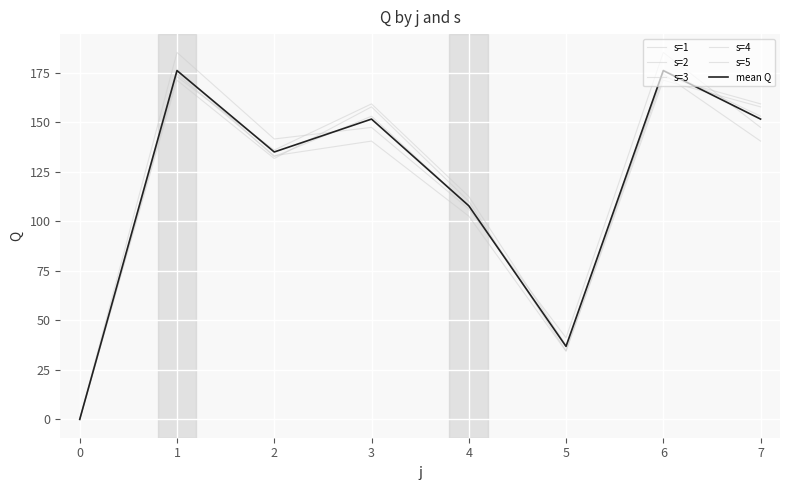

Does the chart have visible grid lines?

Yes